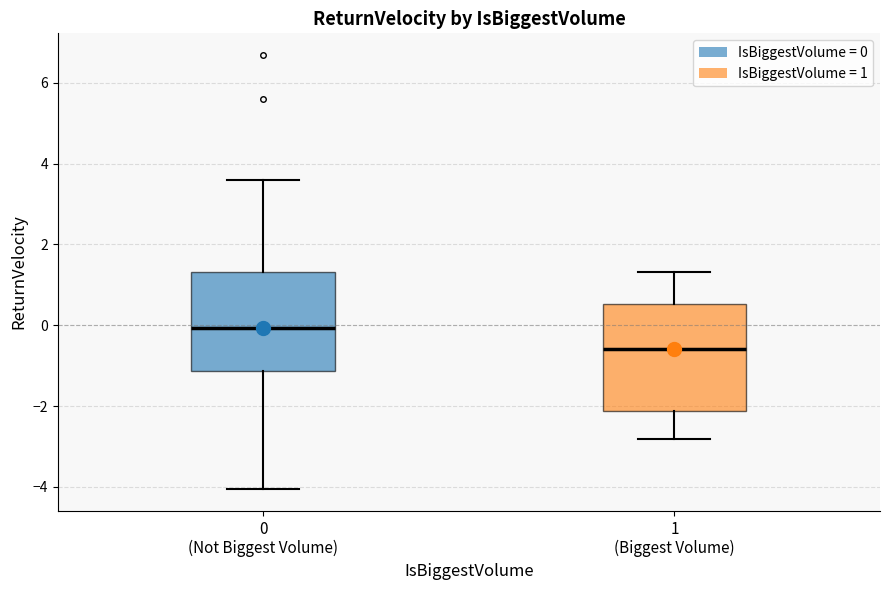

Which box's median line is the highest?

0 (Not Biggest Volume)